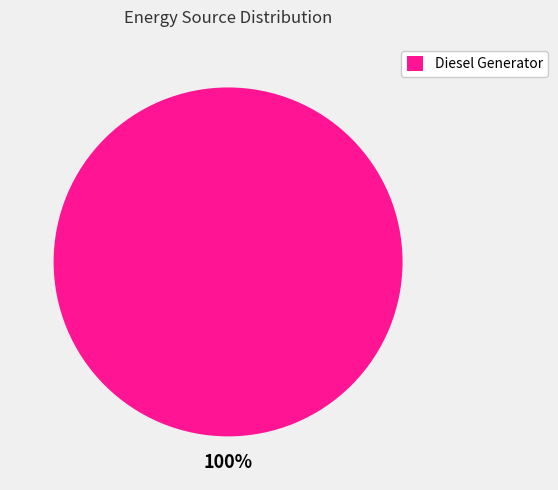

What percentage is the Diesel Generator slice, to the nearest percent?

100%